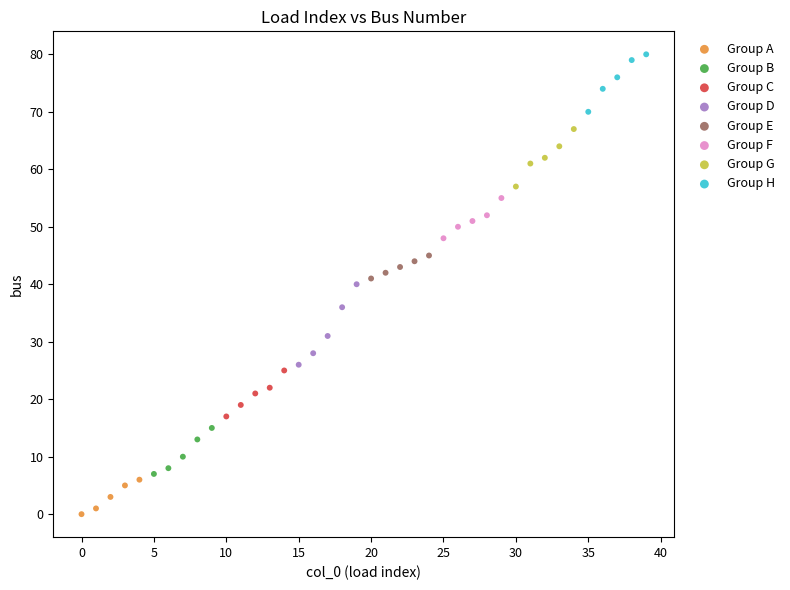

Which series reaches the minimum Y coordinate?

Group A